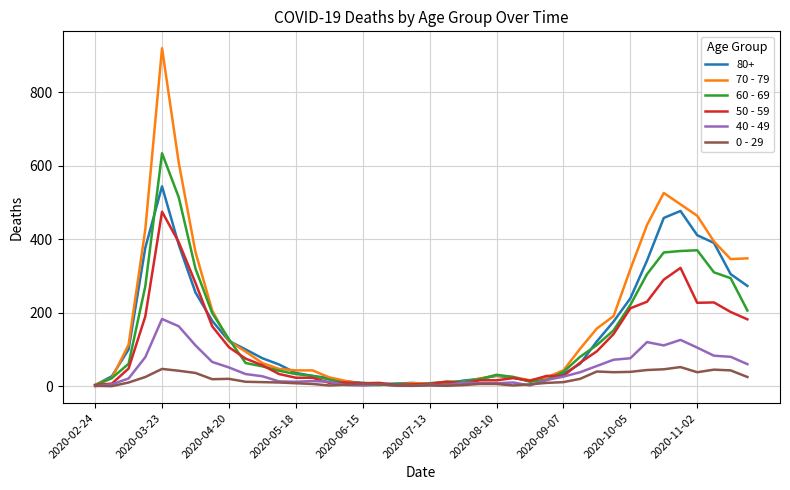

At how many categories does at least one series exceed 762?

1